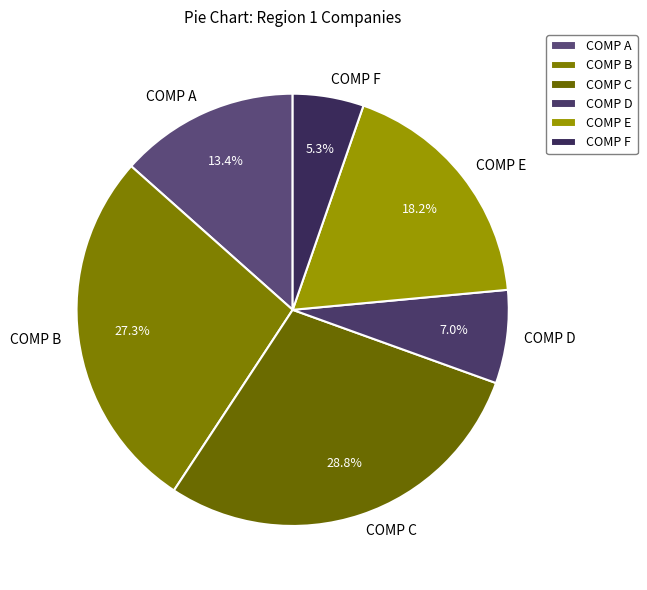

Which slice is the smallest?

COMP F